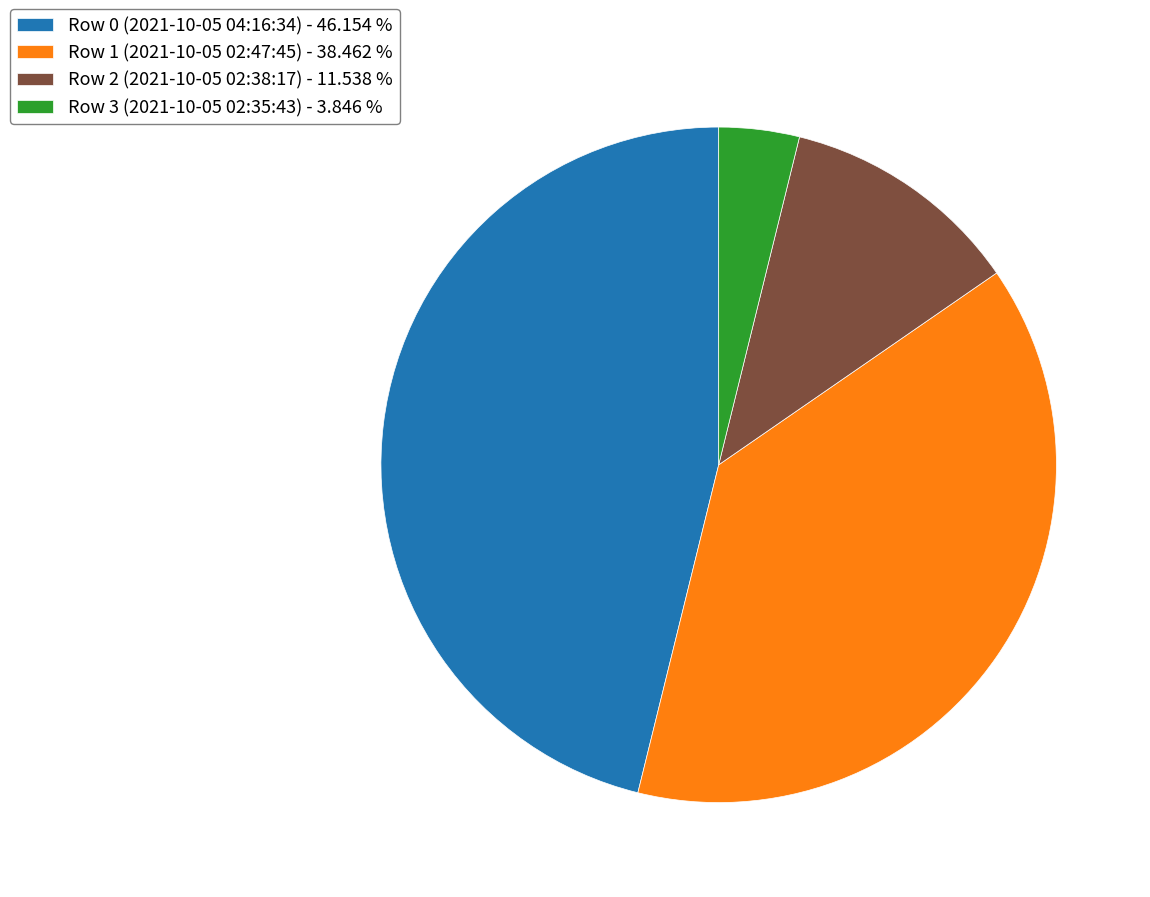

Combined, do Row 1 (2021-10-05 02:47:45) - 38.462 % and Row 3 (2021-10-05 02:35:43) - 3.846 % account for over 50%?

No